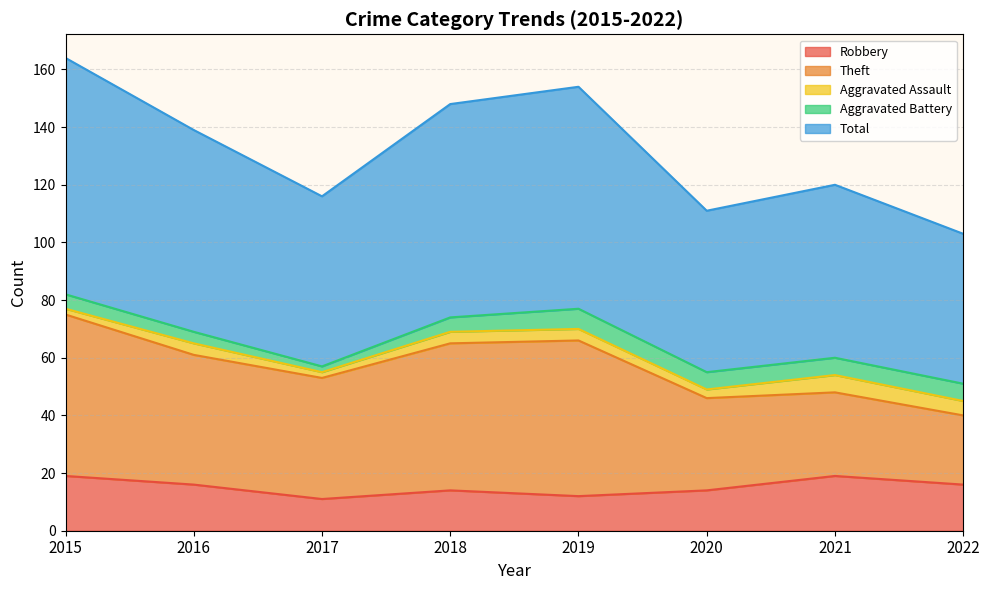

What is the difference between the maximum and second lowest values in the Total series?

26